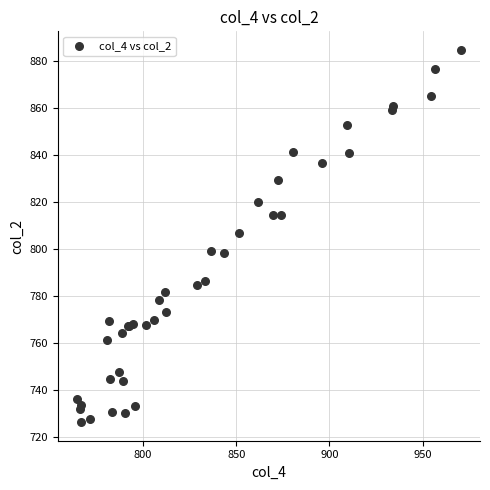

What Y value in the scatter plot is closest to 805?

806.8